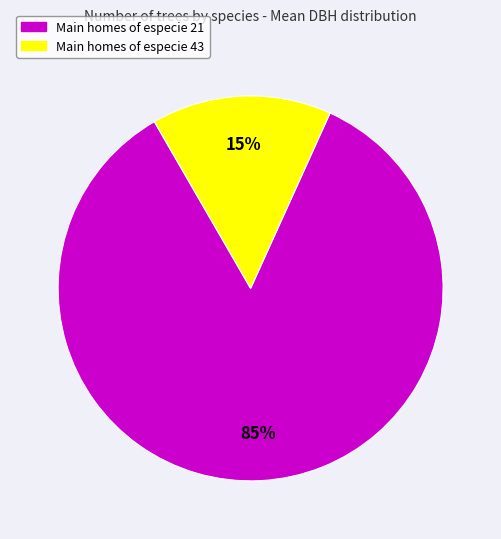

To the nearest percent, what is the average slice percentage?

50%